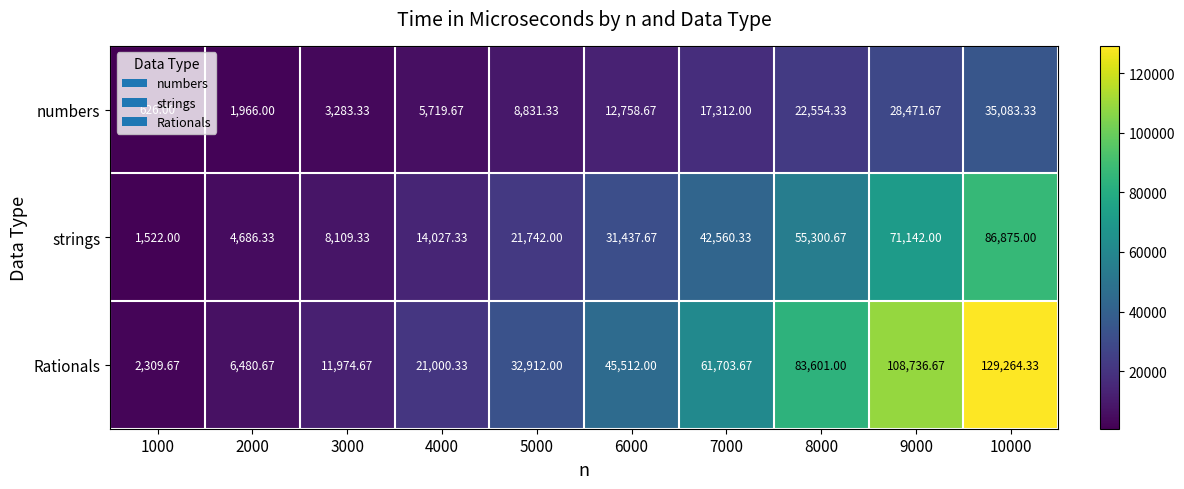

Which series changed the most between 1000 and 10000?

Rationals